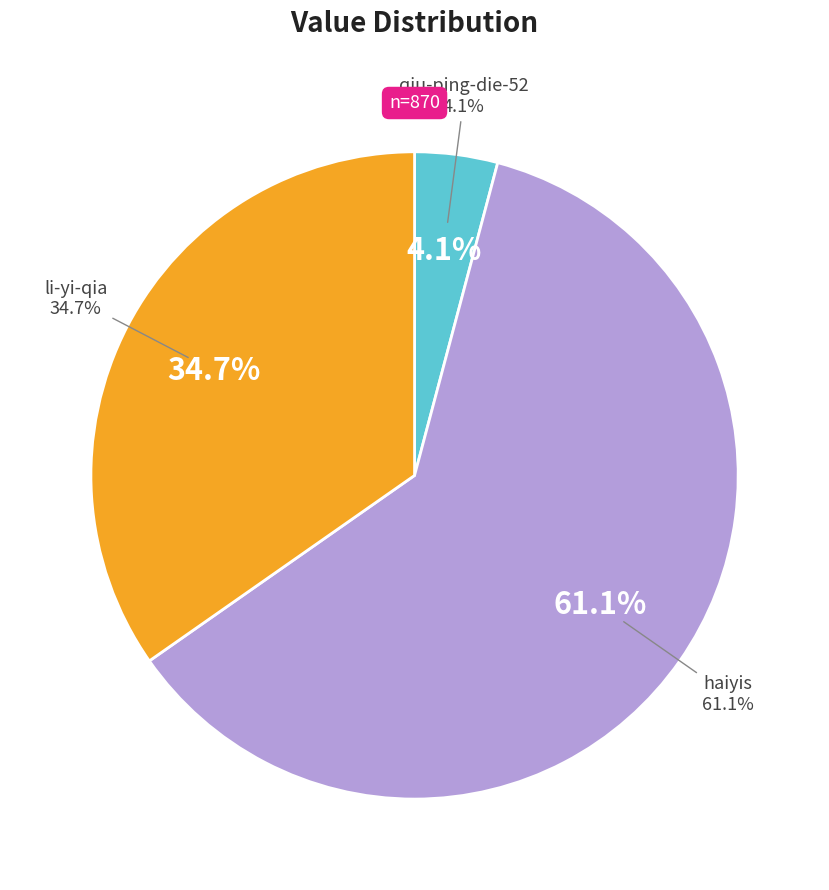

How many segments does this pie chart have?

3